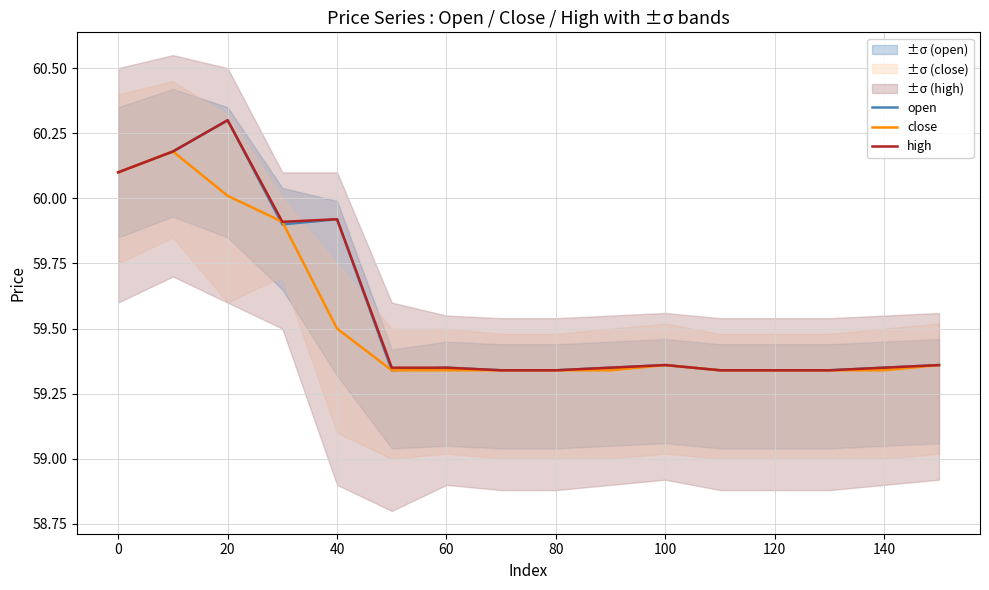

How many lines are shown in the chart?

3